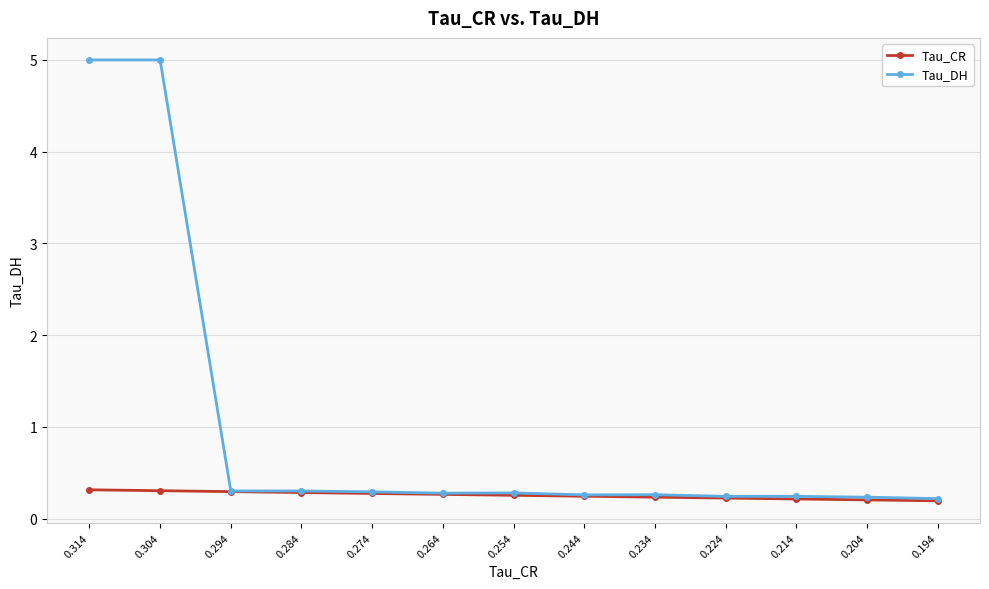

True or false: Tau_DH has more than 1 interior local peaks.

True